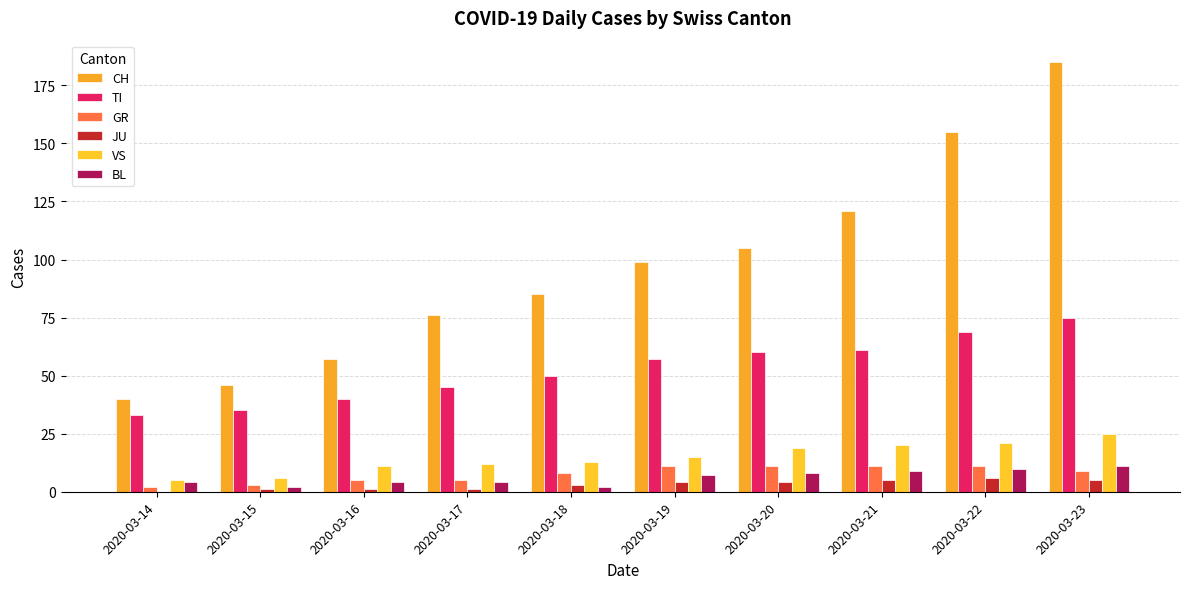

What is the sum of the BL values at 2020-03-21 and 2020-03-18?

11